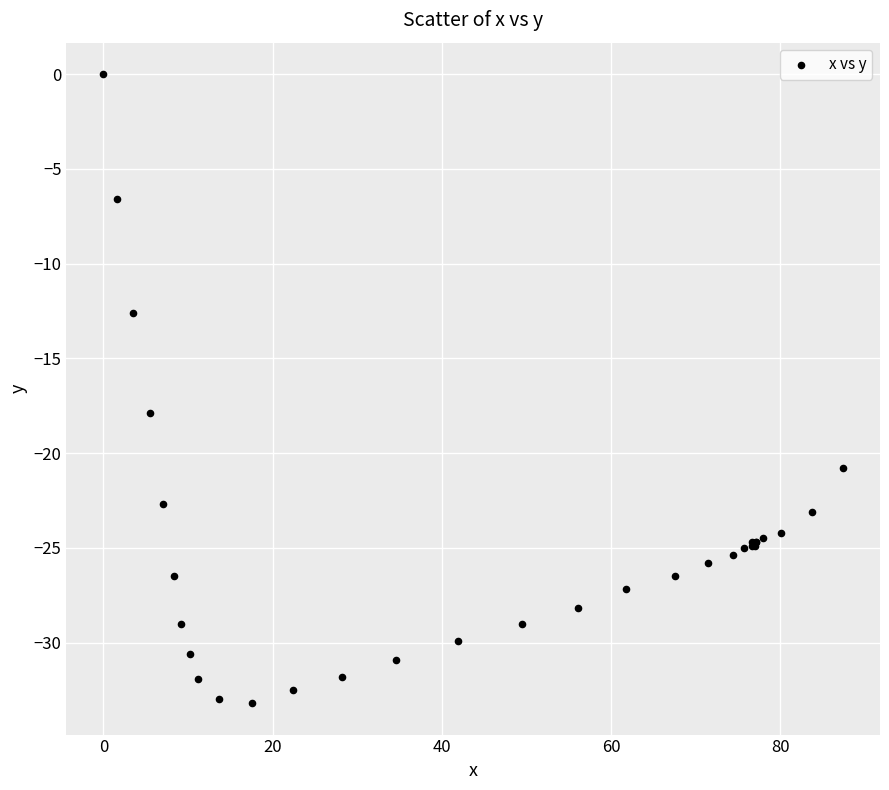

What Y value in the scatter plot is closest to -16?

-17.9